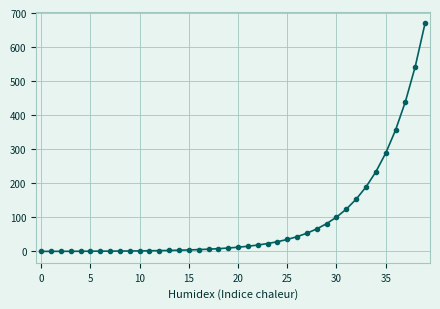

What is the sum of all values?

3525.6